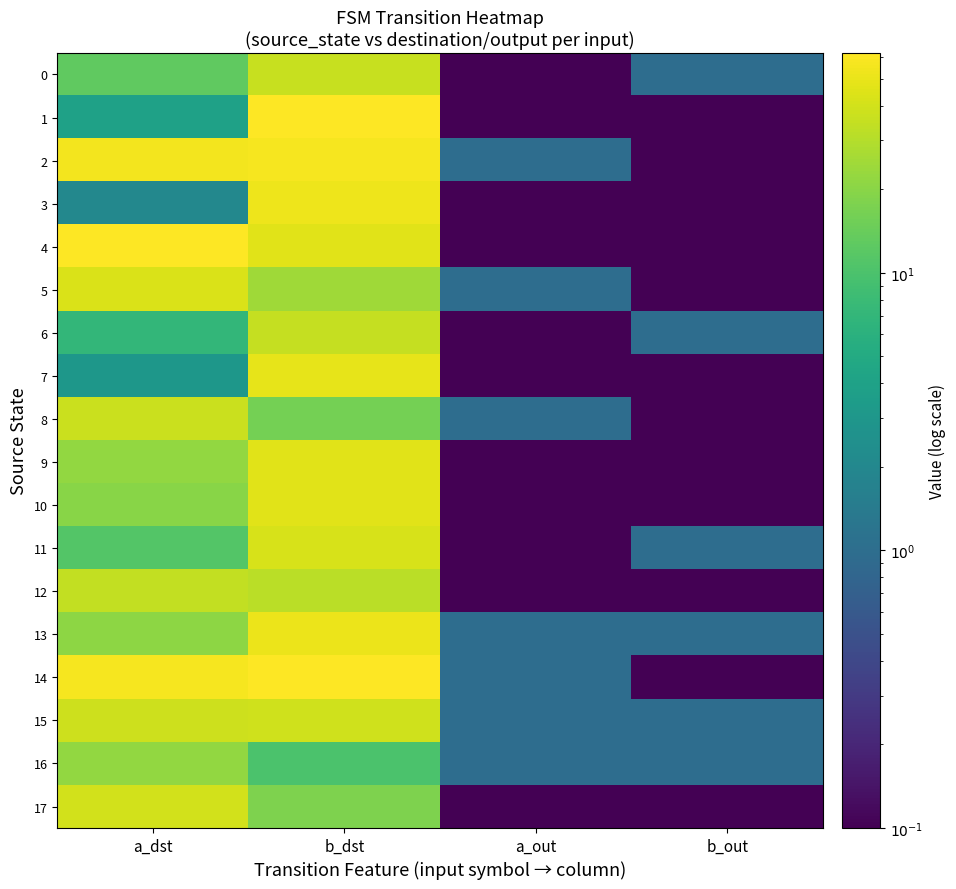

Reading left to right, transcribe all the data shown in this chart.

0: a_dst=13.0	b_dst=36.0	a_out=0.1	b_out=1.0
1: a_dst=4.0	b_dst=61.0	a_out=0.1	b_out=0.1
2: a_dst=56.0	b_dst=57.0	a_out=1.0	b_out=0.1
3: a_dst=2.0	b_dst=53.0	a_out=0.1	b_out=0.1
4: a_dst=62.0	b_dst=46.0	a_out=0.1	b_out=0.1
5: a_dst=43.0	b_dst=25.0	a_out=1.0	b_out=0.1
6: a_dst=7.0	b_dst=35.0	a_out=0.1	b_out=1.0
7: a_dst=3.0	b_dst=49.0	a_out=0.1	b_out=0.1
8: a_dst=37.0	b_dst=16.0	a_out=1.0	b_out=0.1
9: a_dst=22.0	b_dst=47.0	a_out=0.1	b_out=0.1
10: a_dst=20.0	b_dst=47.0	a_out=0.1	b_out=0.1
11: a_dst=11.0	b_dst=42.0	a_out=0.1	b_out=1.0
12: a_dst=34.0	b_dst=32.0	a_out=0.1	b_out=0.1
13: a_dst=21.0	b_dst=51.0	a_out=1.0	b_out=1.0
14: a_dst=57.0	b_dst=62.0	a_out=1.0	b_out=0.1
15: a_dst=38.0	b_dst=39.0	a_out=1.0	b_out=1.0
16: a_dst=22.0	b_dst=10.0	a_out=1.0	b_out=1.0
17: a_dst=40.0	b_dst=18.0	a_out=0.1	b_out=0.1